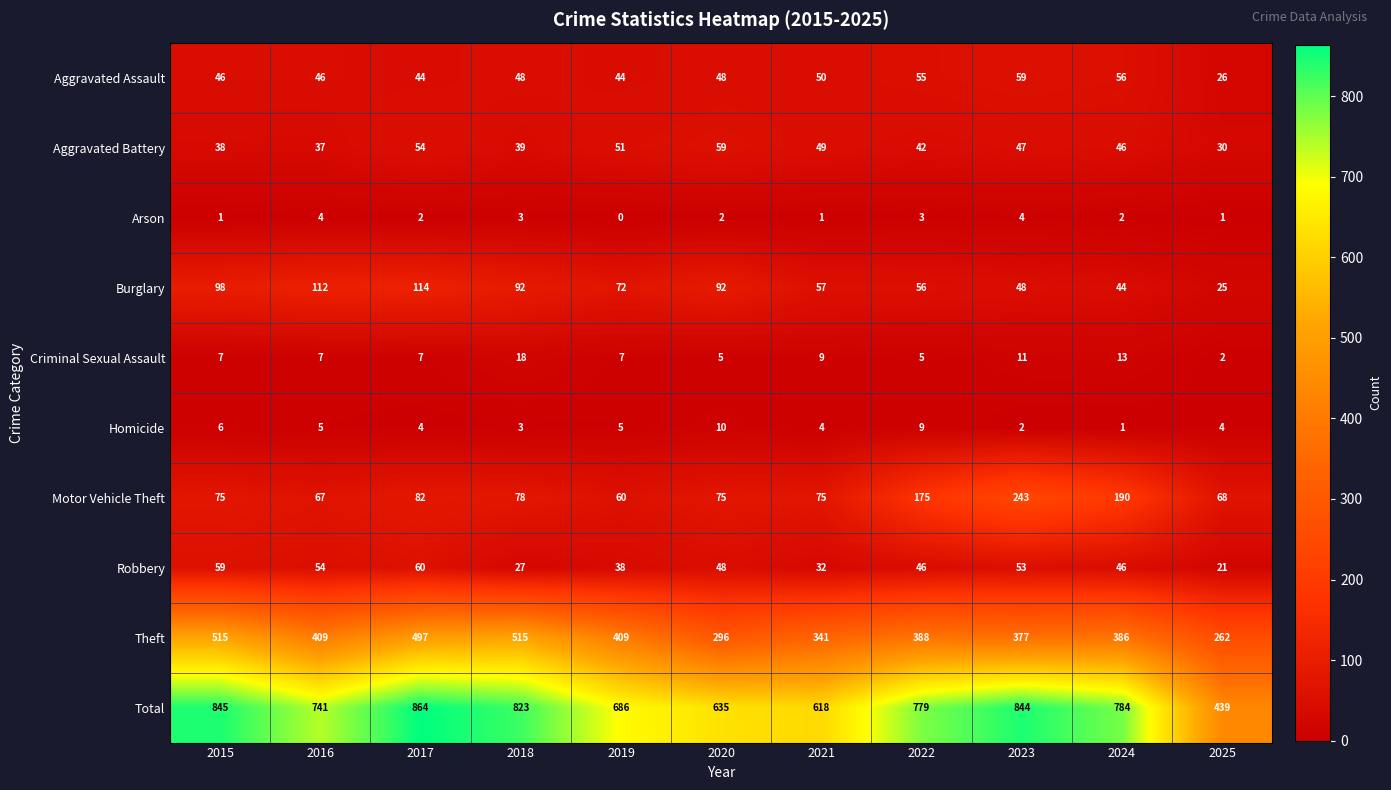

Which series has the widest spread of values?

Total